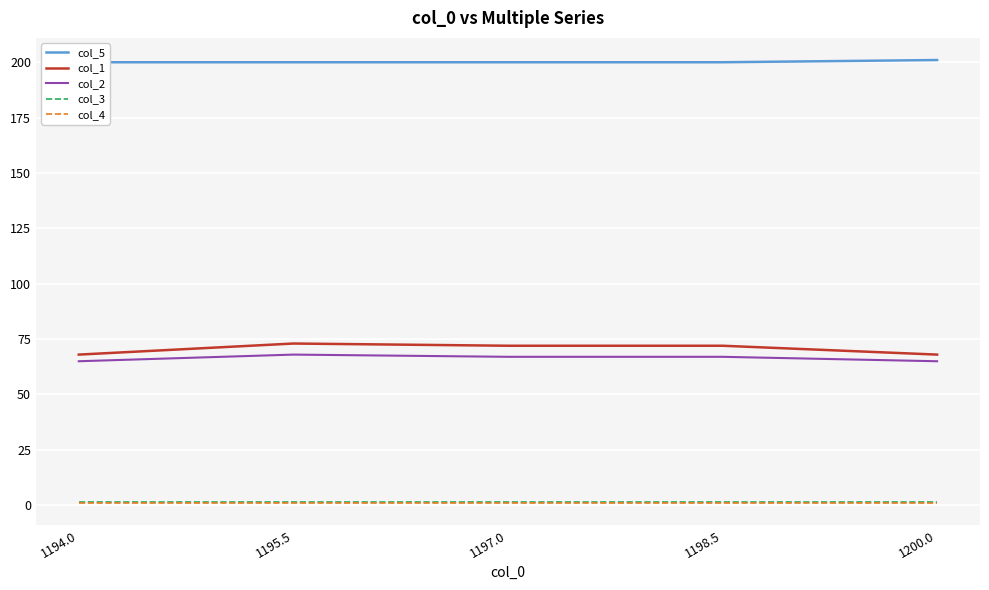

Is the value of col_4 at 1197.0 greater than the value of col_5 at 1200.0?

No